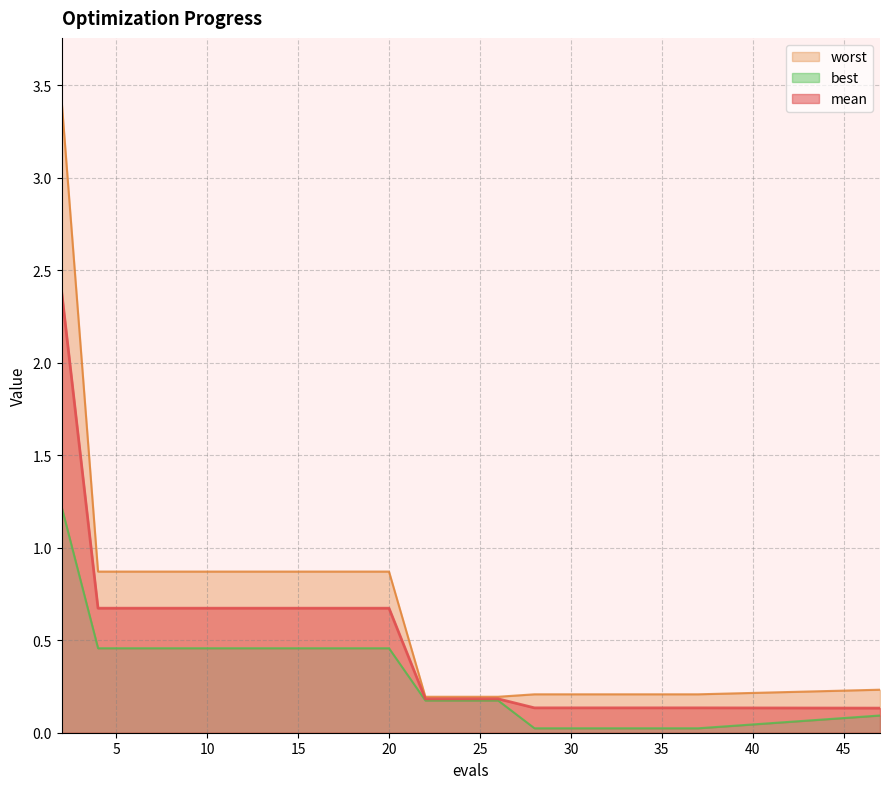

At which category is the sum across all series the highest?

2